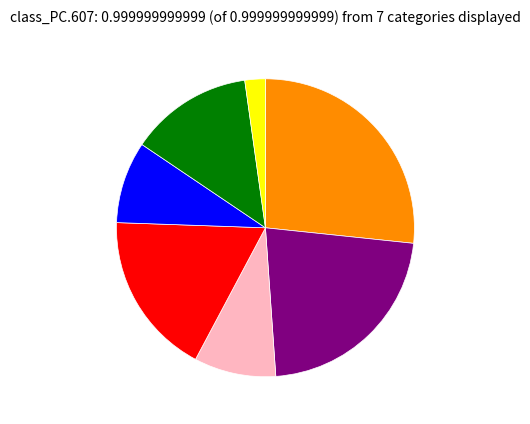

Is there a majority slice in this chart?

No